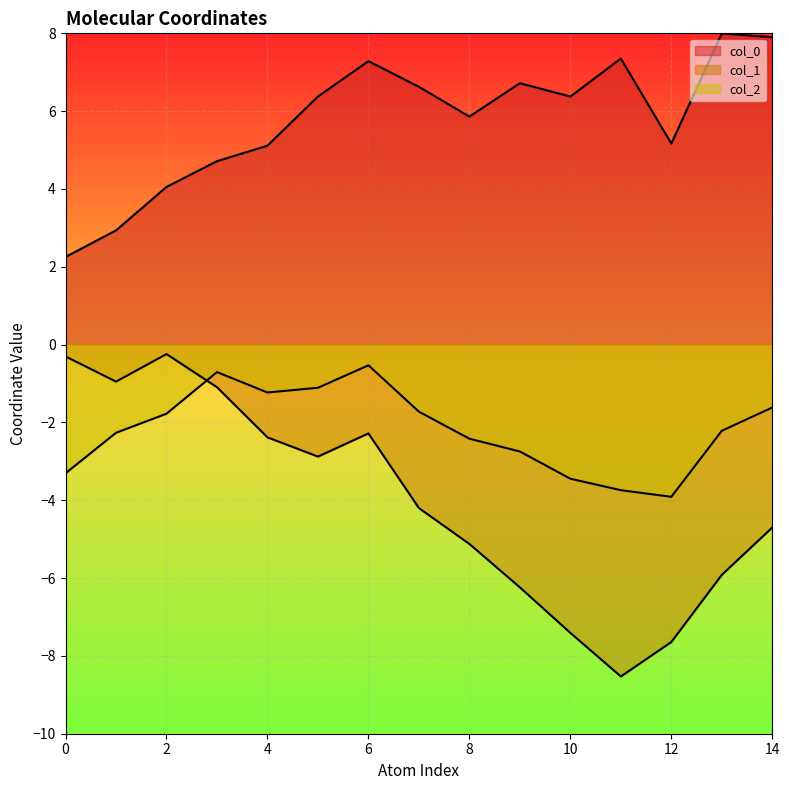

Reading right to left, extract all data points from this chart.

col_0: 7.9	8.0	5.2	7.4	6.4	6.7	5.9	6.6	7.3	6.4	5.1	4.7	4.1	2.9	2.3
col_1: -4.7	-5.9	-7.6	-8.5	-7.4	-6.2	-5.1	-4.2	-2.3	-2.9	-2.4	-1.1	-0.2	-1.0	-0.3
col_2: -1.6	-2.2	-3.9	-3.7	-3.4	-2.7	-2.4	-1.7	-0.5	-1.1	-1.2	-0.7	-1.8	-2.3	-3.3